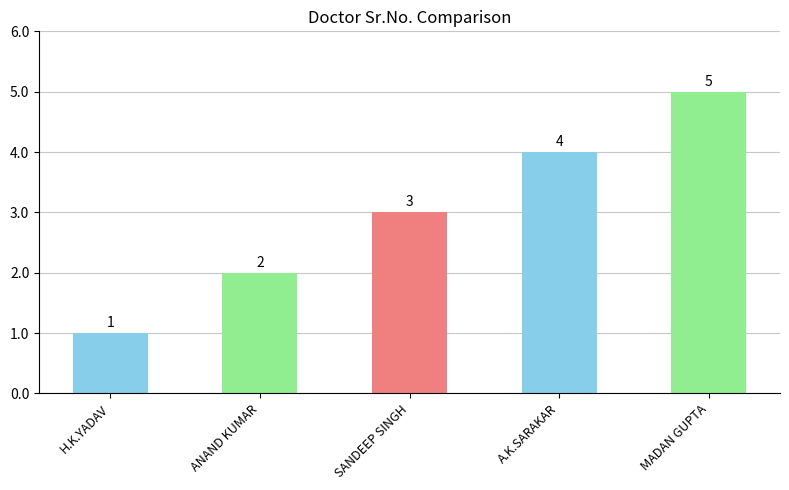

Reading right to left, list all the values displayed in this chart.

5	4	3	2	1